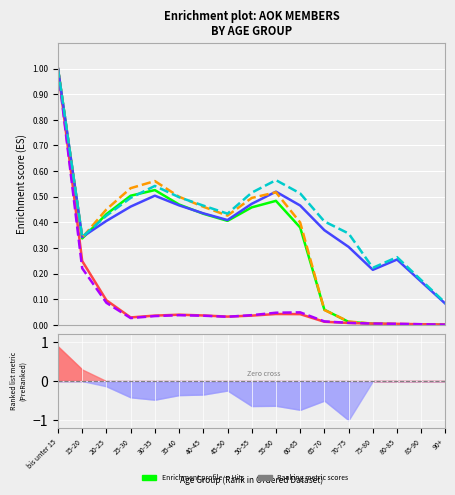

How many lines are shown in the chart?

6